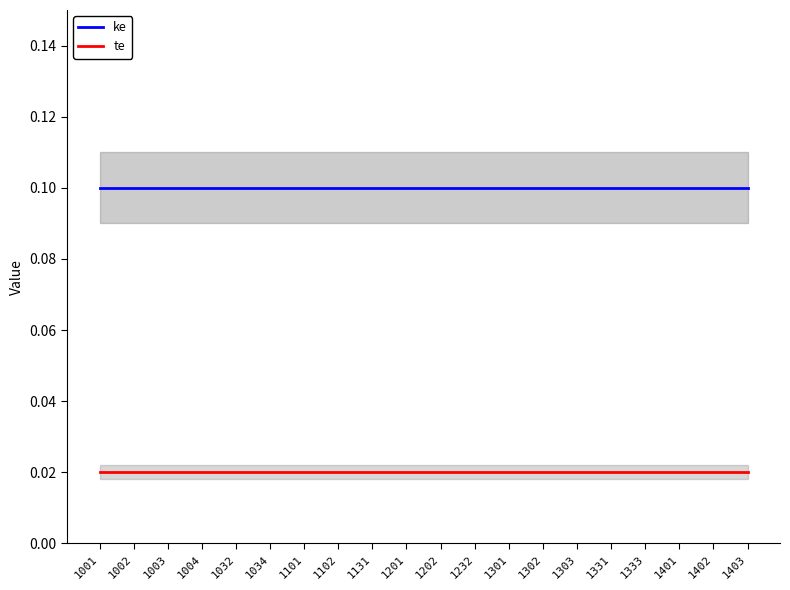

What is the value of the ke point at the 20th from the left?

0.1